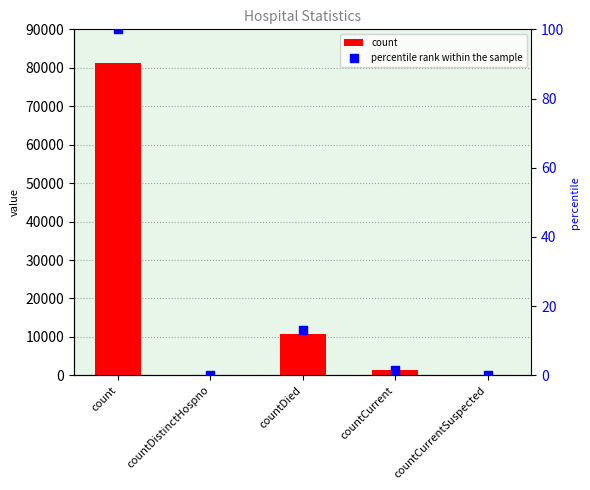

Is the value of count at countDied greater than the value of percentile rank within the sample at countCurrentSuspected?

Yes